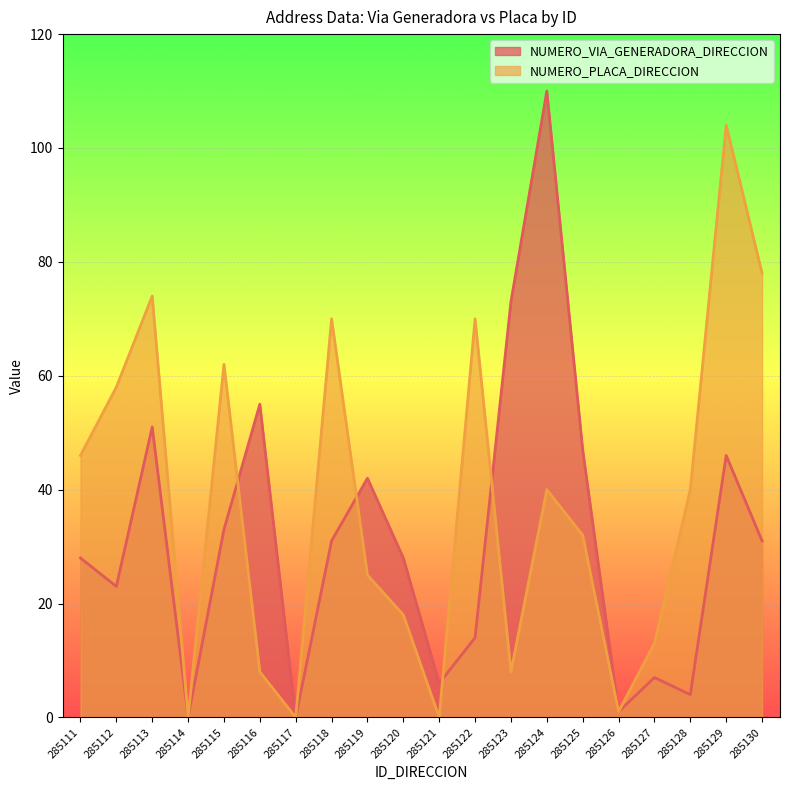

How many data points in NUMERO_VIA_GENERADORA_DIRECCION are above 31?

8